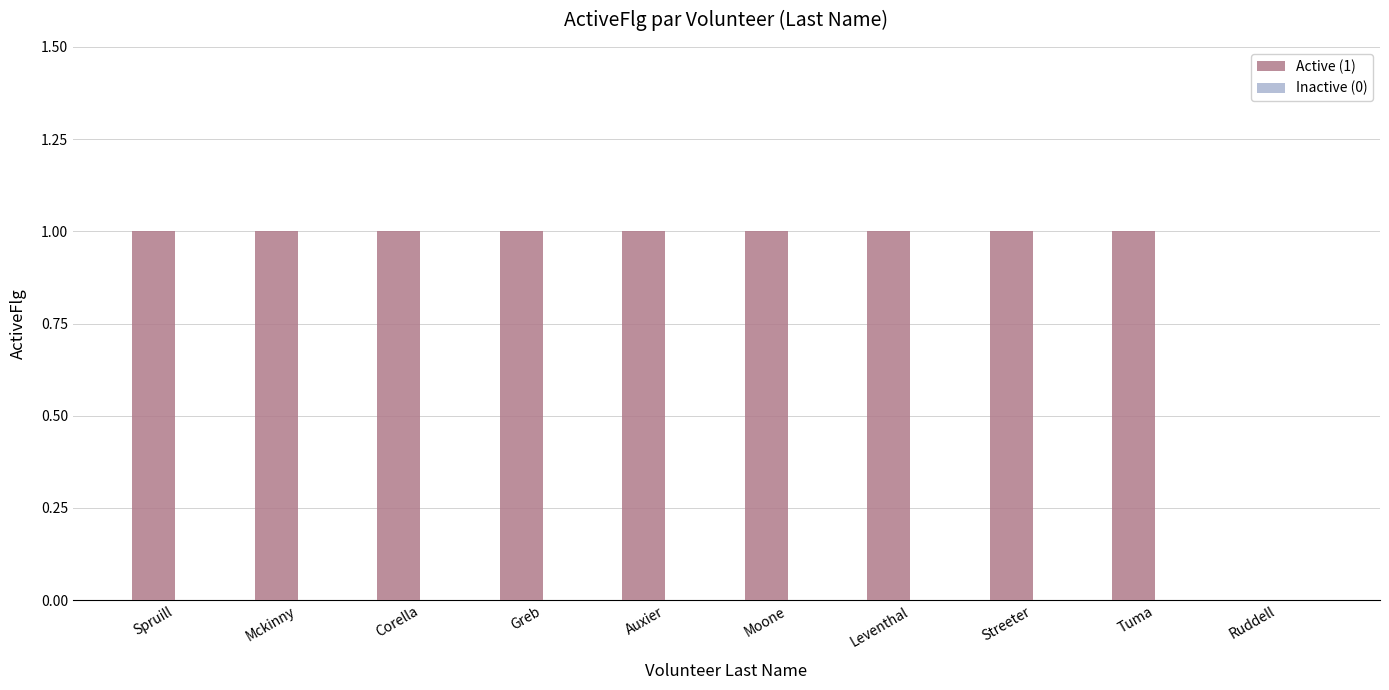

Is it true that the value at Auxier is 1?

True